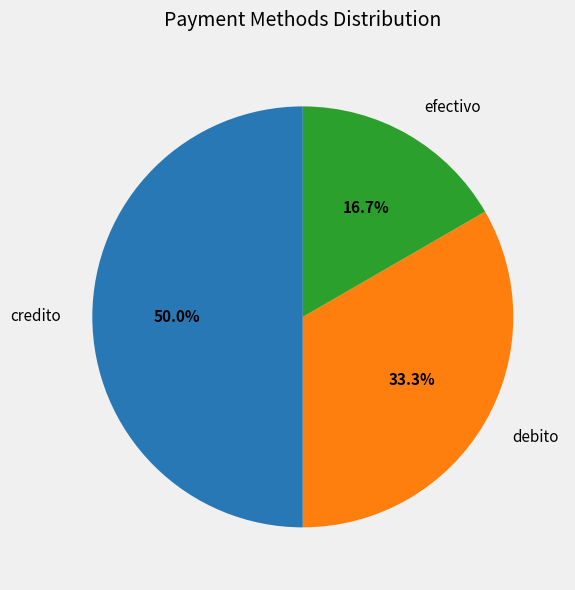

To the nearest percent, what percentage of the pie is debito?

33%